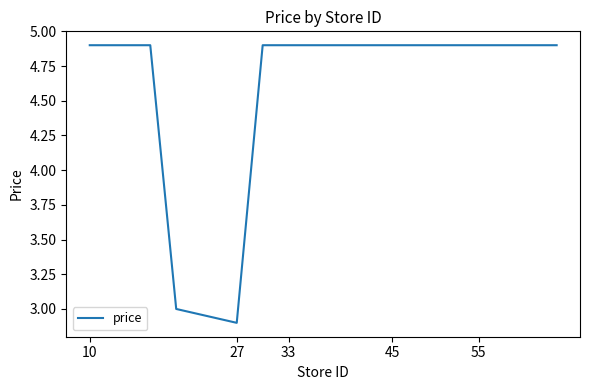

What is the minimum value shown in the chart?

2.9